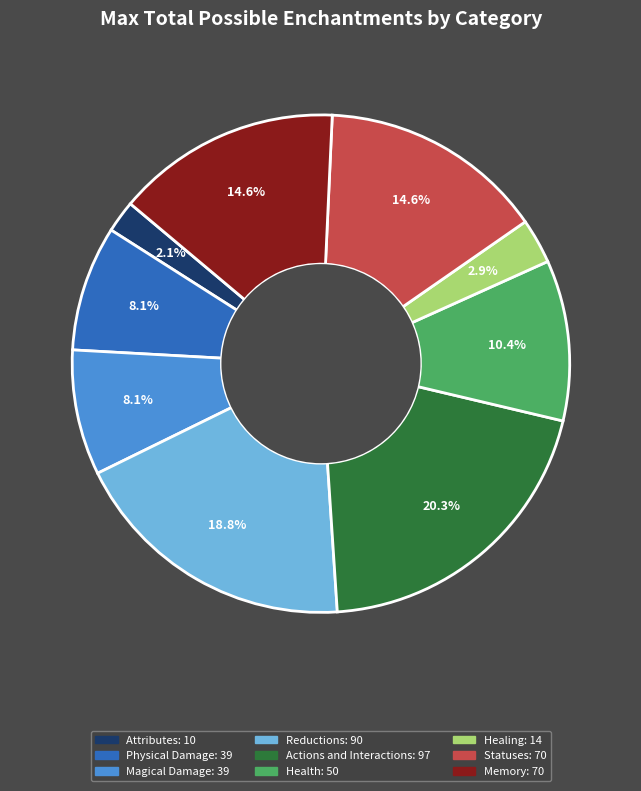

What is the ratio of the value at Health to the value at Reductions?

0.6